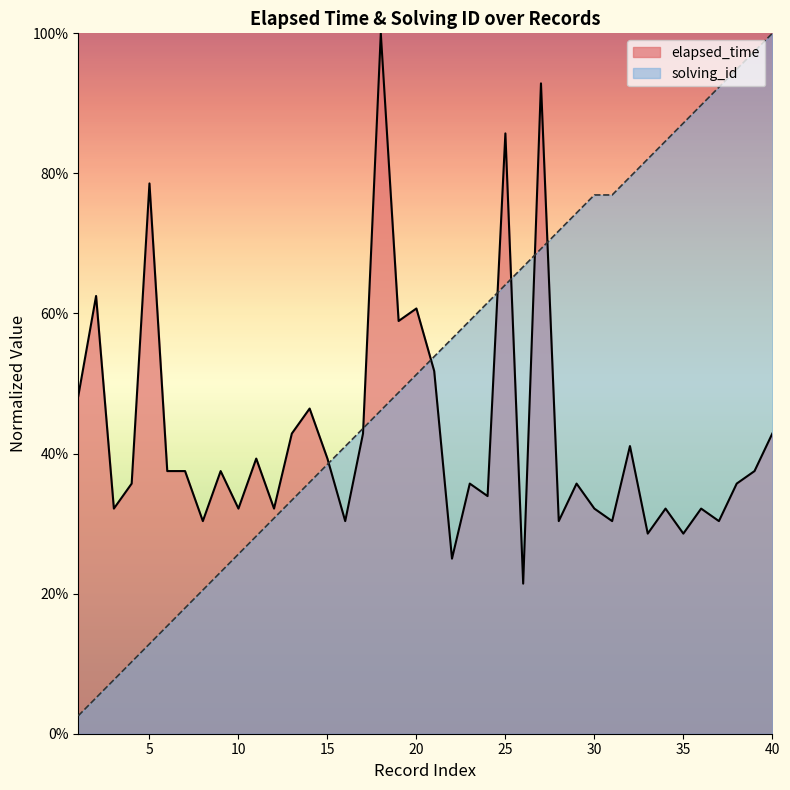

What is the sum of all solving_id values?

20.8